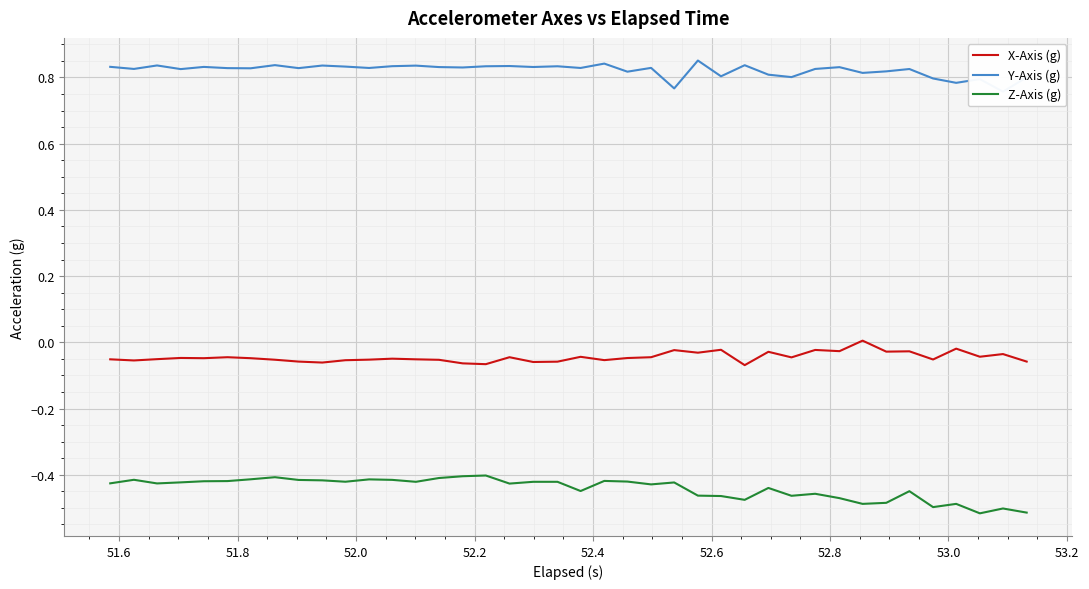

List the series in order of their overall mean, lowest first.

Z-Axis (g), X-Axis (g), Y-Axis (g)